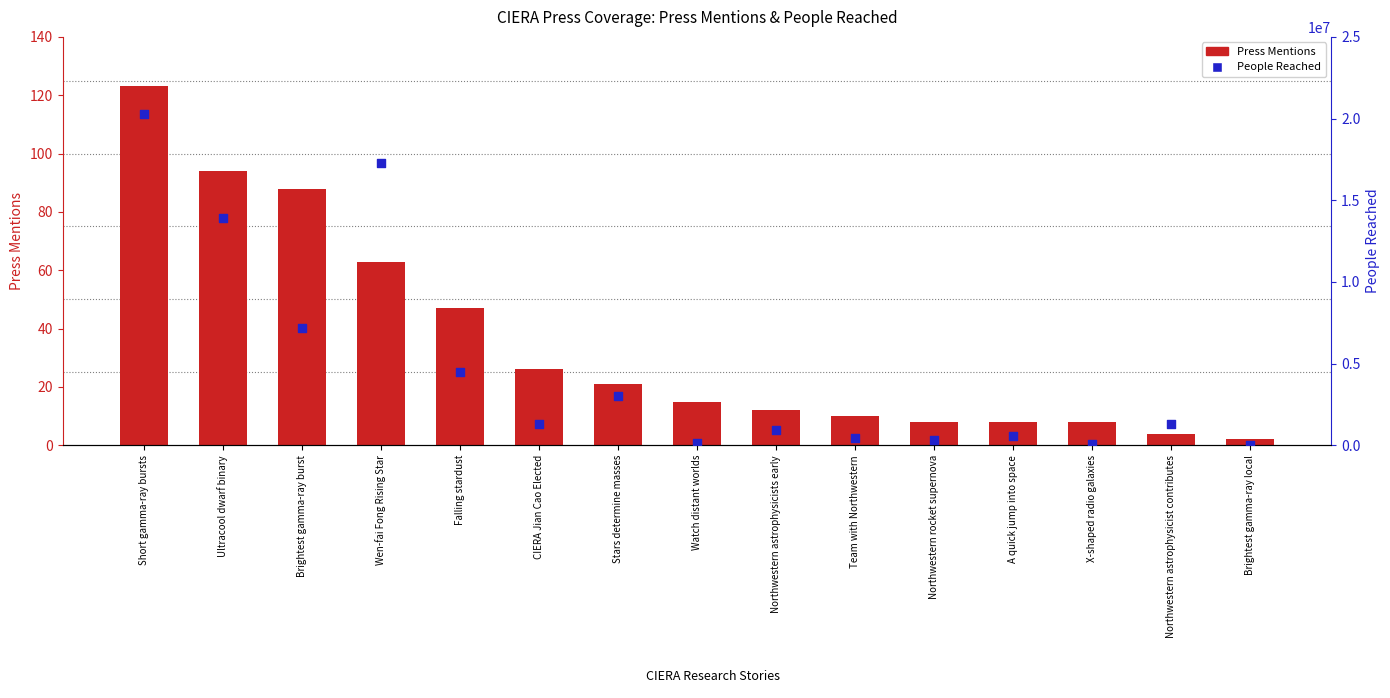

What is the total value across all series at Brightest gamma-ray burst?

7200088